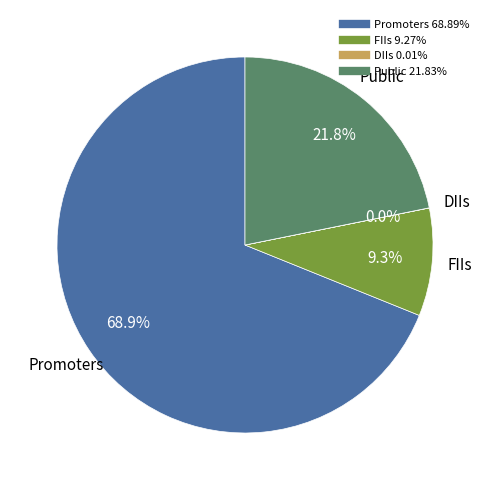

How much of the chart is everything except Promoters?

31.1%